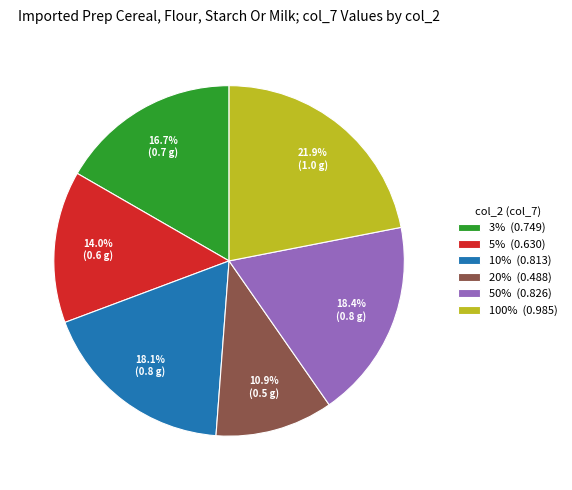

To the nearest percent, what percentage of the pie is 3%?

17%